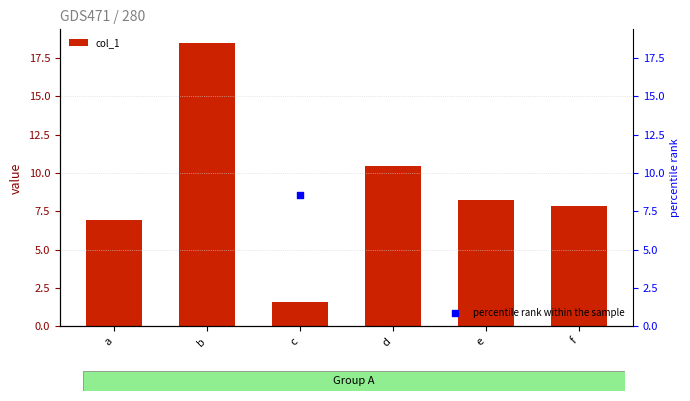

Which series contains the lowest Y value?

col_1